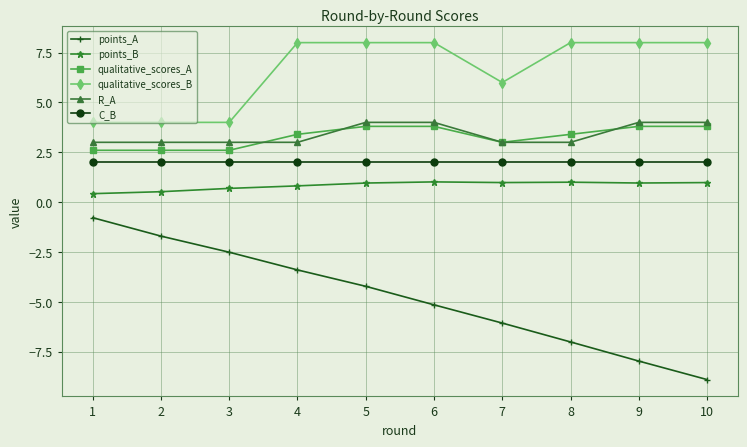

Reading left to right, list all the values displayed in this chart.

points_A: 1=-0.8	2=-1.7	3=-2.5	4=-3.4	5=-4.2	6=-5.2	7=-6.1	8=-7.0	9=-8.0	10=-8.9
points_B: 1=0.4	2=0.5	3=0.7	4=0.8	5=1.0	6=1.0	7=1.0	8=1.0	9=1.0	10=1.0
qualitative_scores_A: 1=2.6	2=2.6	3=2.6	4=3.4	5=3.8	6=3.8	7=3.0	8=3.4	9=3.8	10=3.8
qualitative_scores_B: 1=4.0	2=4.0	3=4.0	4=8.0	5=8.0	6=8.0	7=6.0	8=8.0	9=8.0	10=8.0
R_A: 1=3.0	2=3.0	3=3.0	4=3.0	5=4.0	6=4.0	7=3.0	8=3.0	9=4.0	10=4.0
C_B: 1=2.0	2=2.0	3=2.0	4=2.0	5=2.0	6=2.0	7=2.0	8=2.0	9=2.0	10=2.0